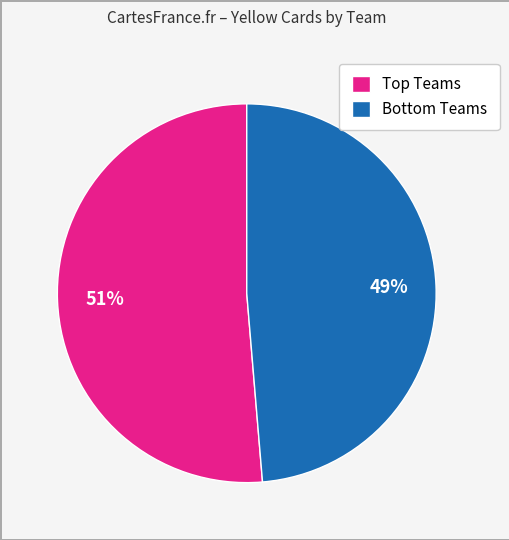

To the nearest percent, what is the average slice percentage?

50%